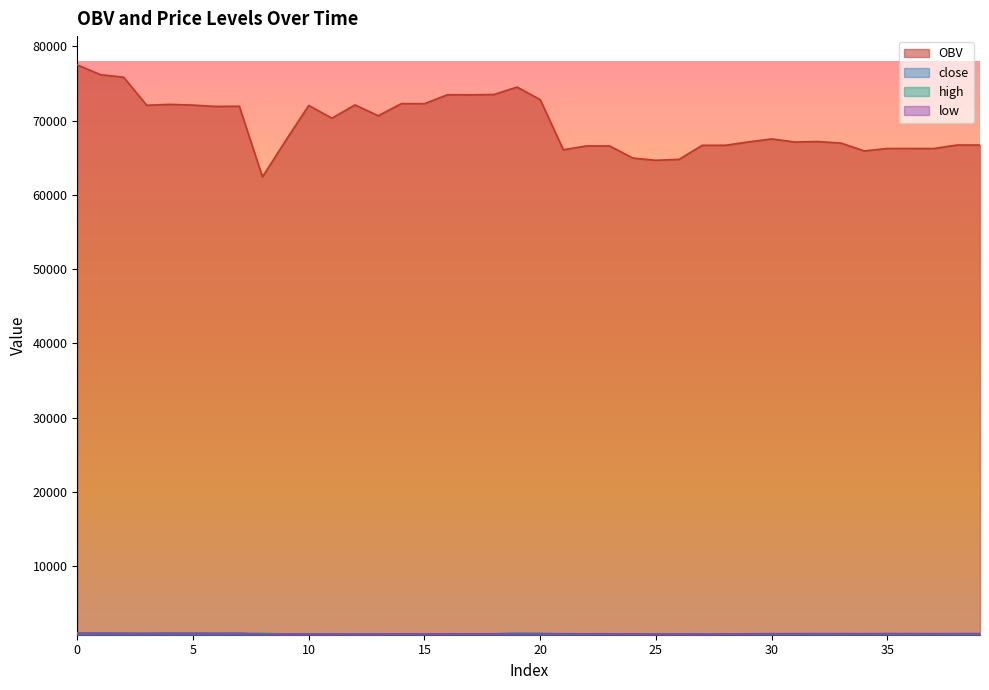

True or false: high has a value of 1564.8 at 34.

False